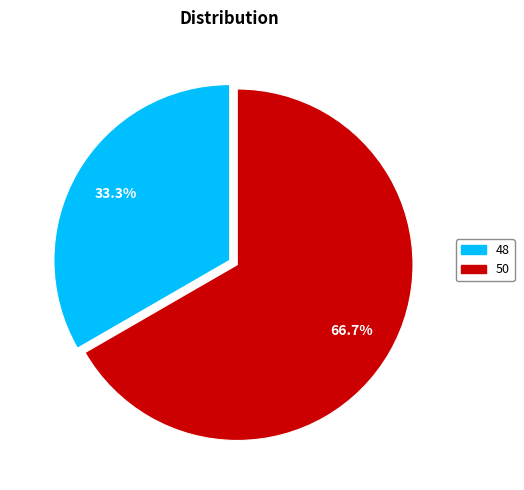

Count the number of slices in the pie.

2